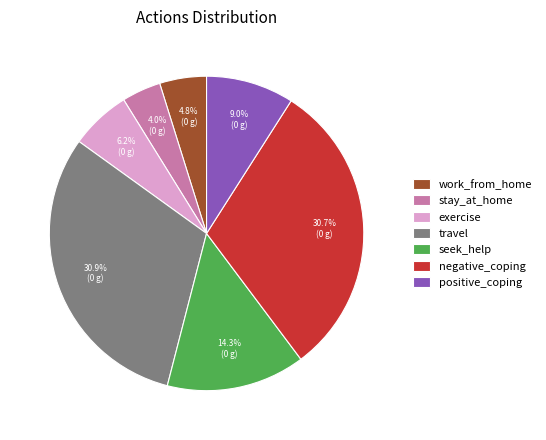

Does any single category account for the majority?

No